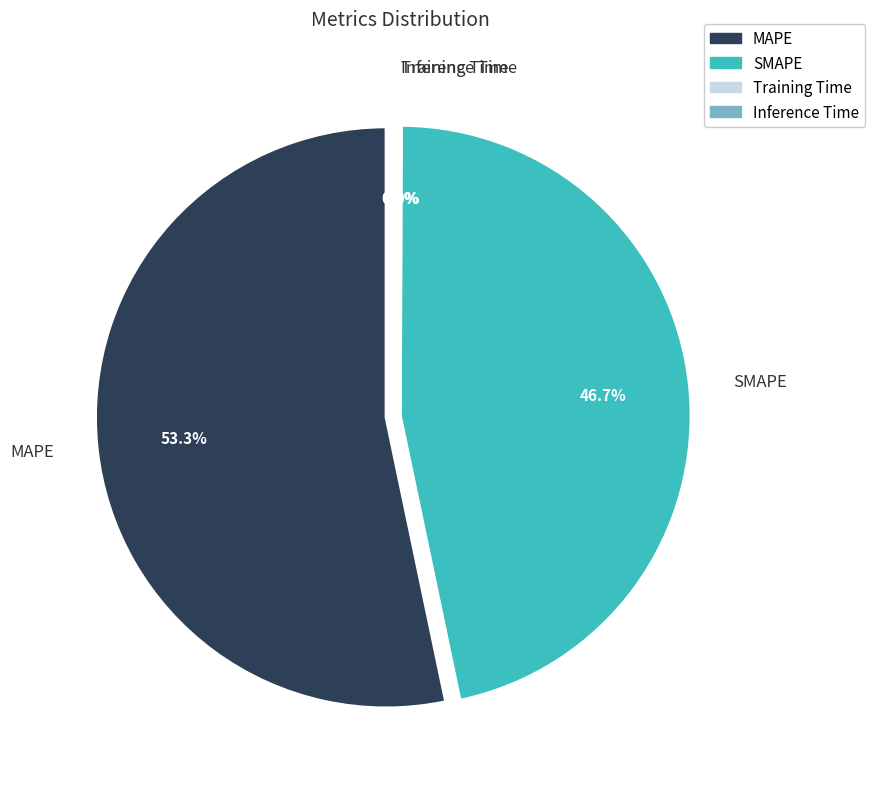

How many segments does this pie chart have?

4